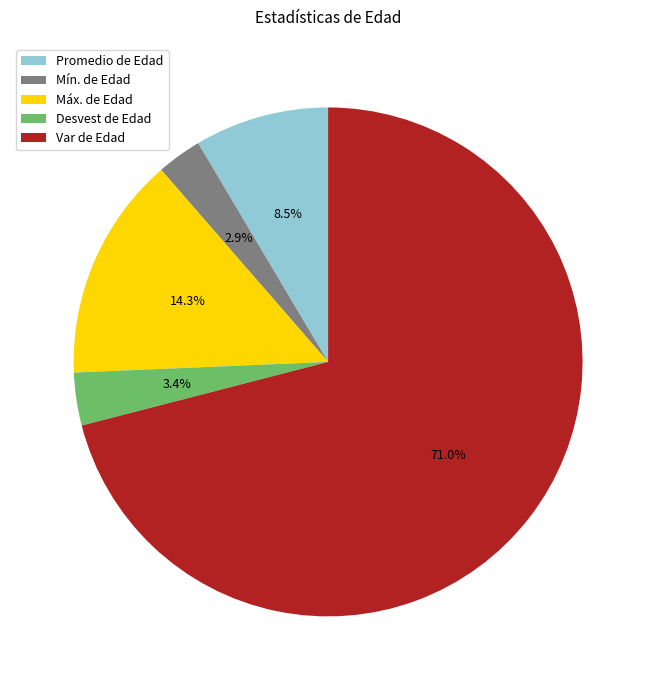

To the nearest percent, what is the average slice percentage?

20%